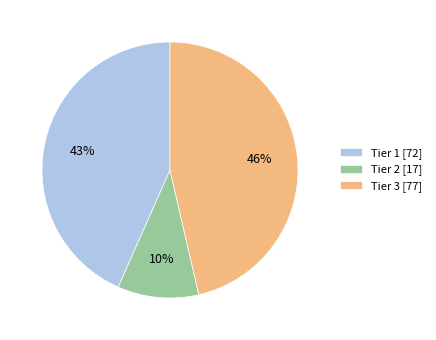

Which category has the biggest portion of the pie?

Tier 3